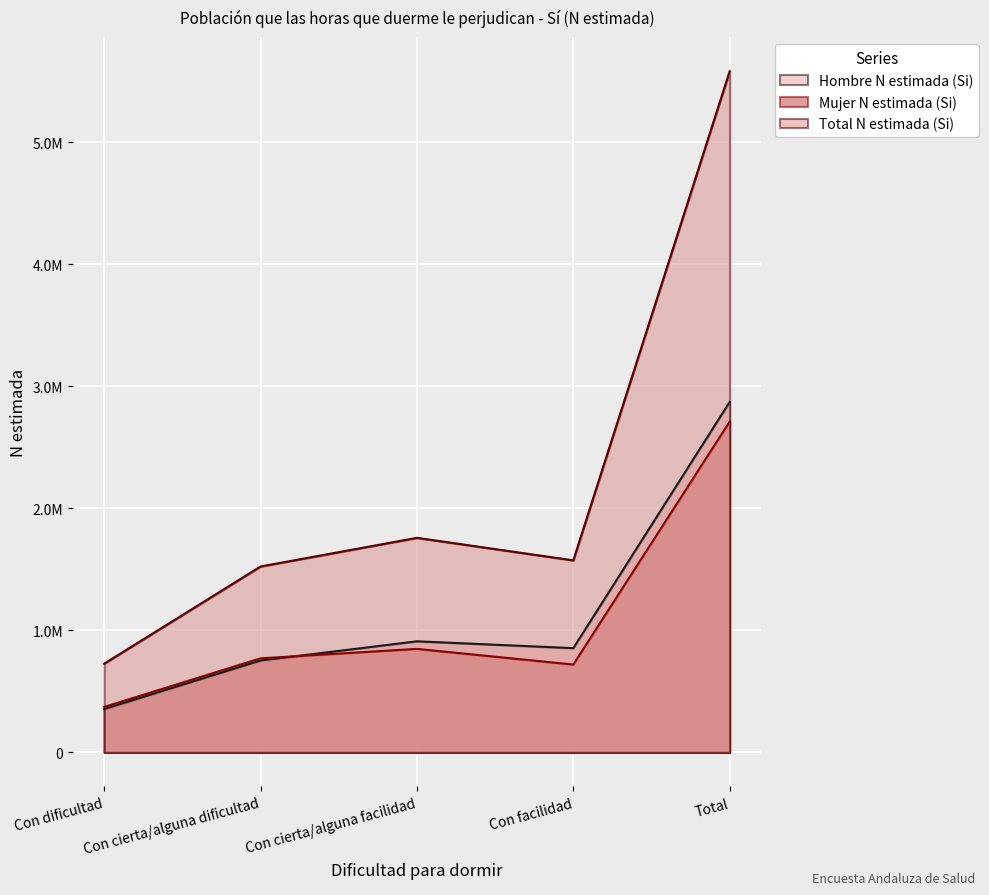

Which series has the largest range (max minus min)?

Total N estimada (Si)